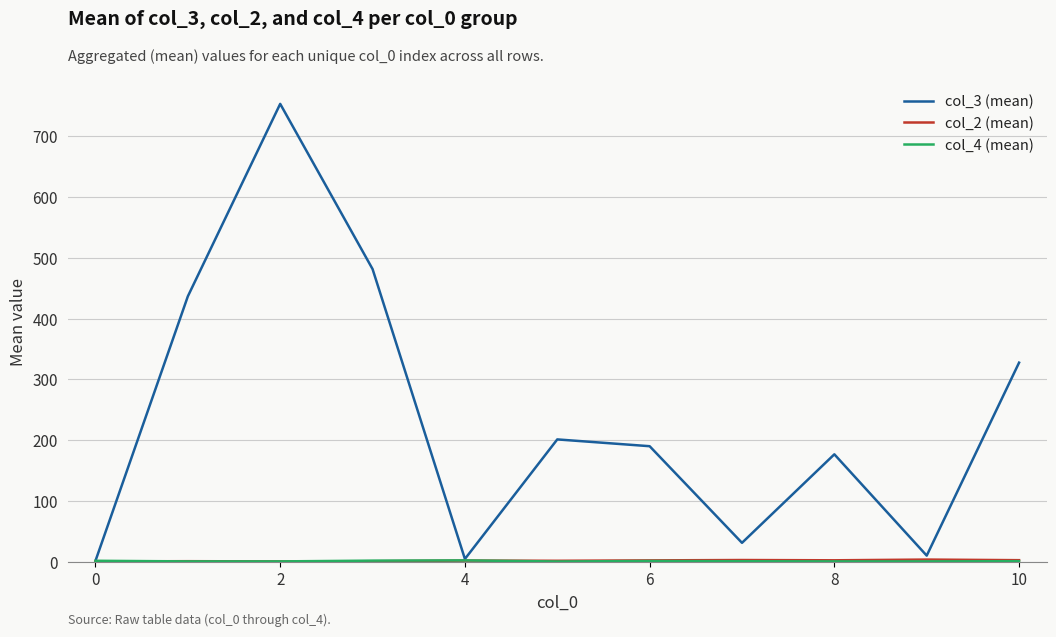

What is the maximum value for col_3 (mean)?

753.0